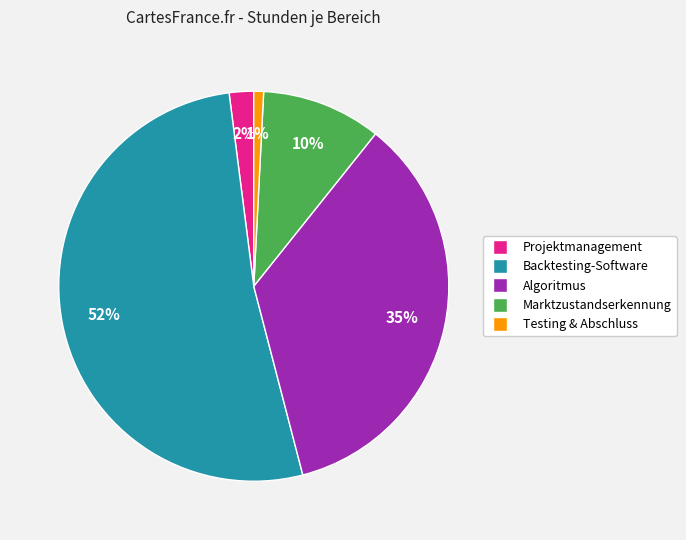

Does Backtesting-Software account for over 50% of the chart?

Yes